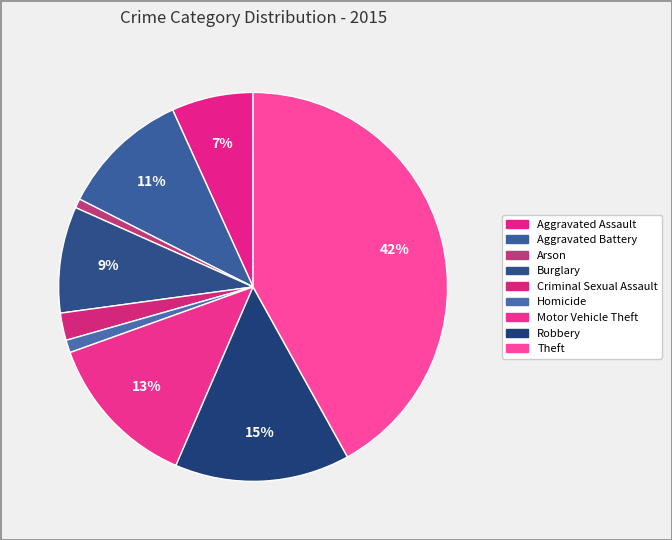

How many segments does this pie chart have?

9